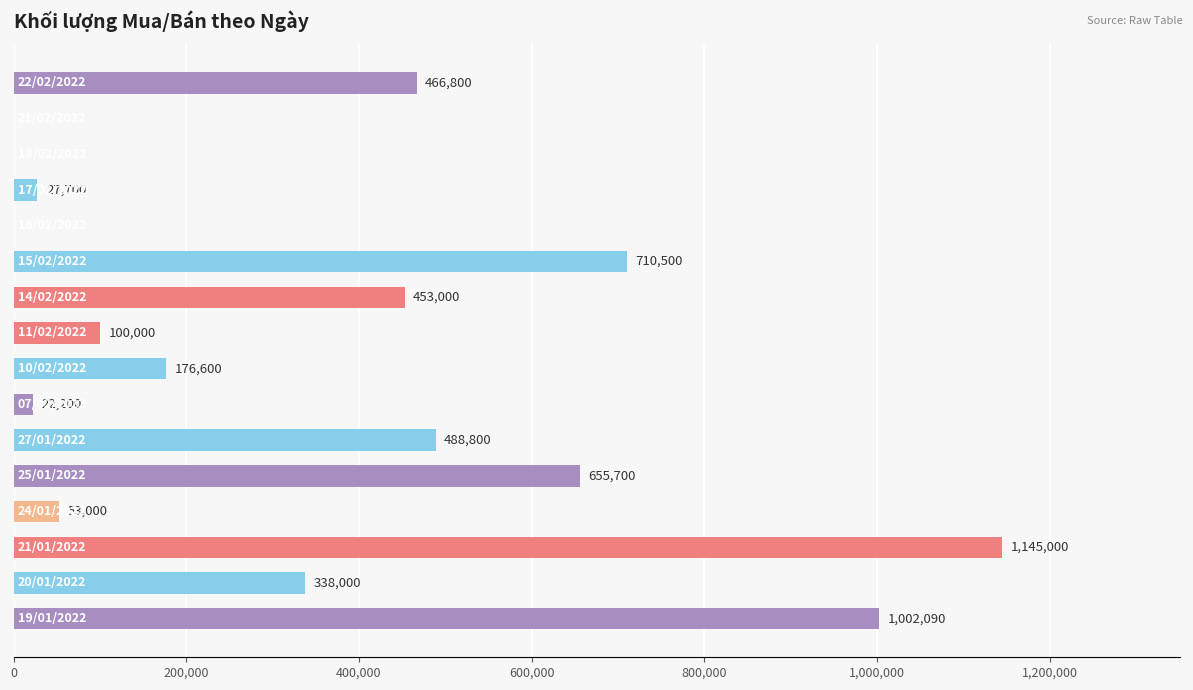

What is the greatest value displayed?

1145000